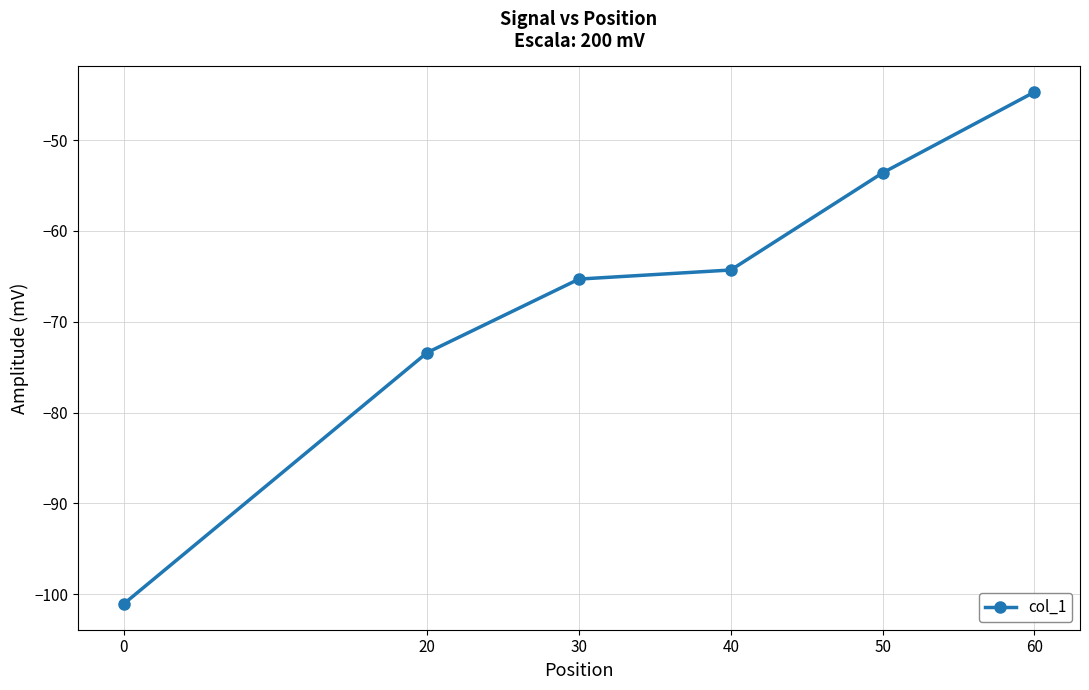

What is the difference between the maximum and second lowest values?

28.7